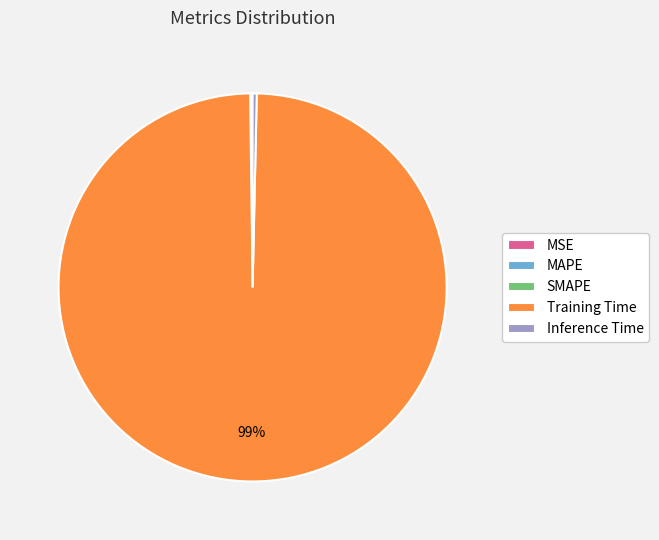

To the nearest percent, what is the average slice percentage?

20%